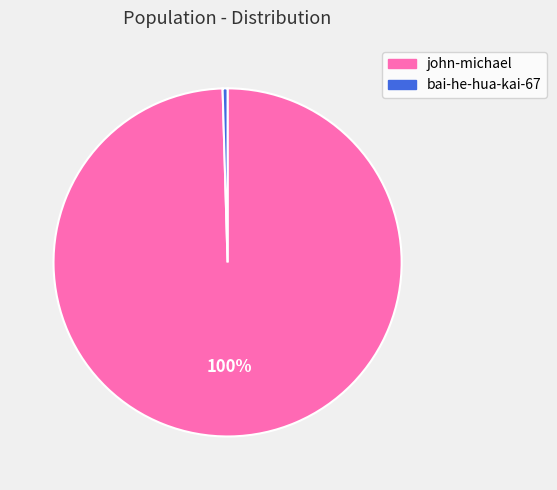

To the nearest percent, what is the combined percentage of john-michael and bai-he-hua-kai-67?

100%